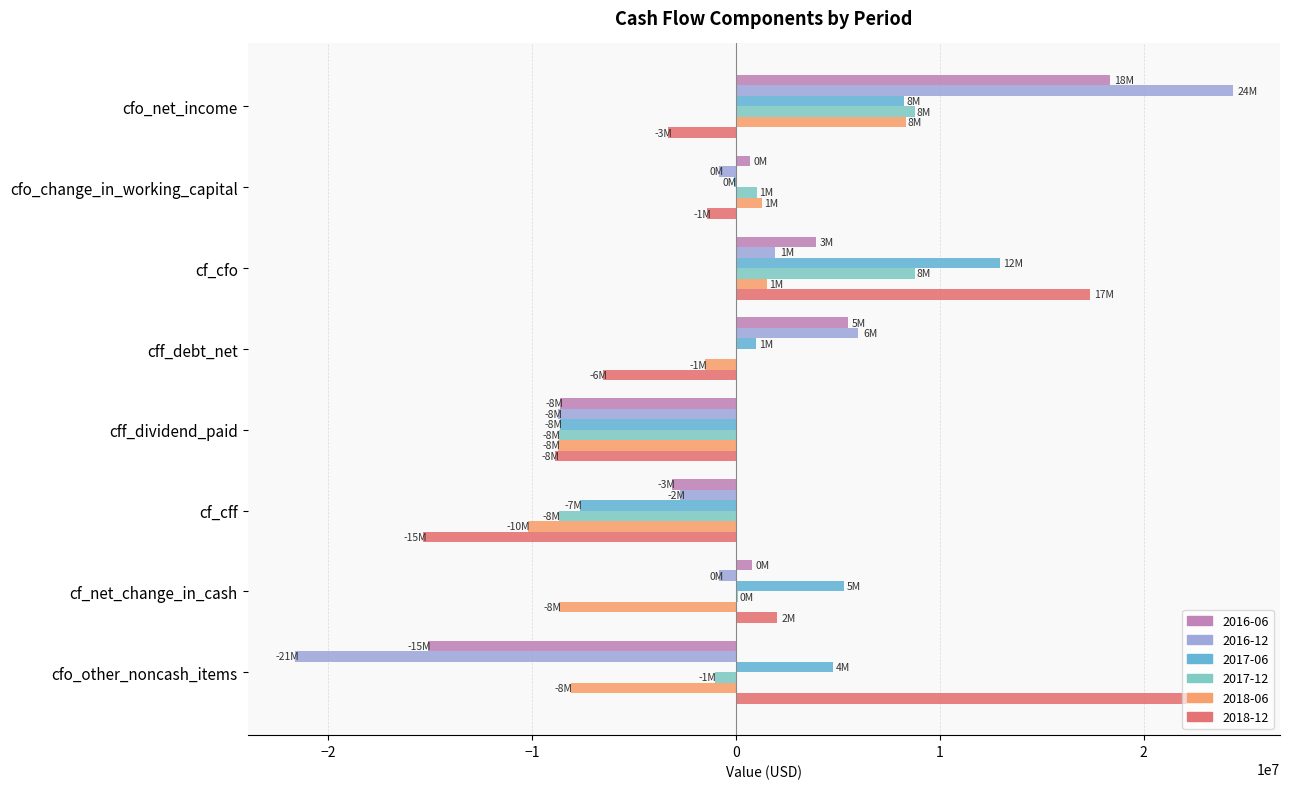

How many categories are shown in the chart?

8